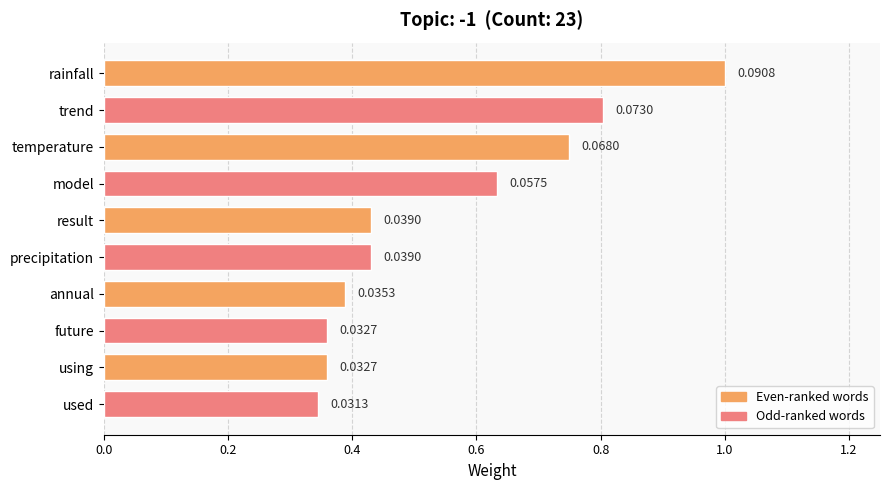

Count the values in the range 0 to 1.

10